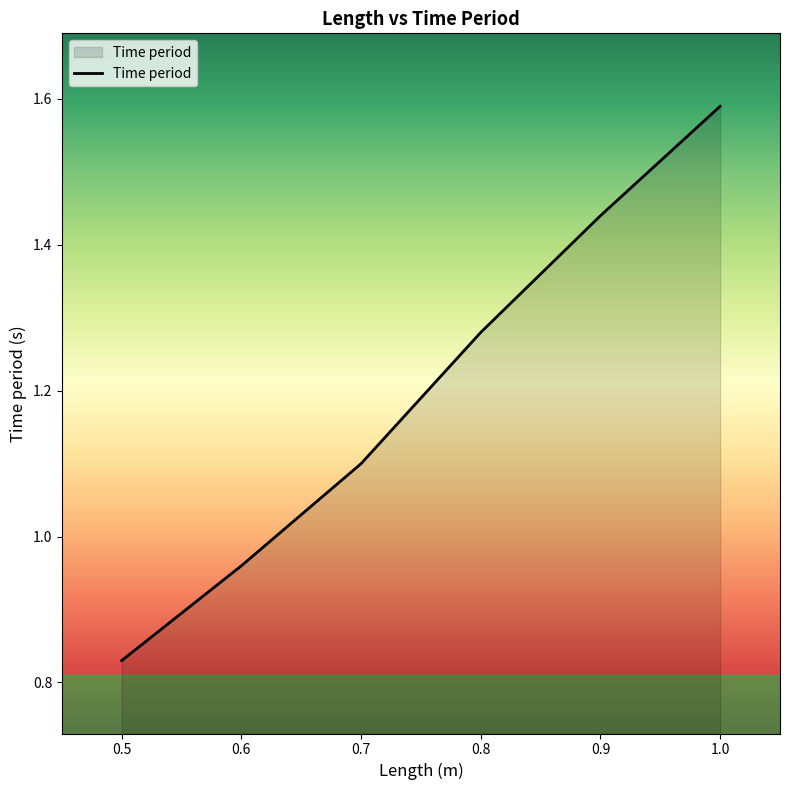

What is the difference between the second highest and second lowest values?

0.5